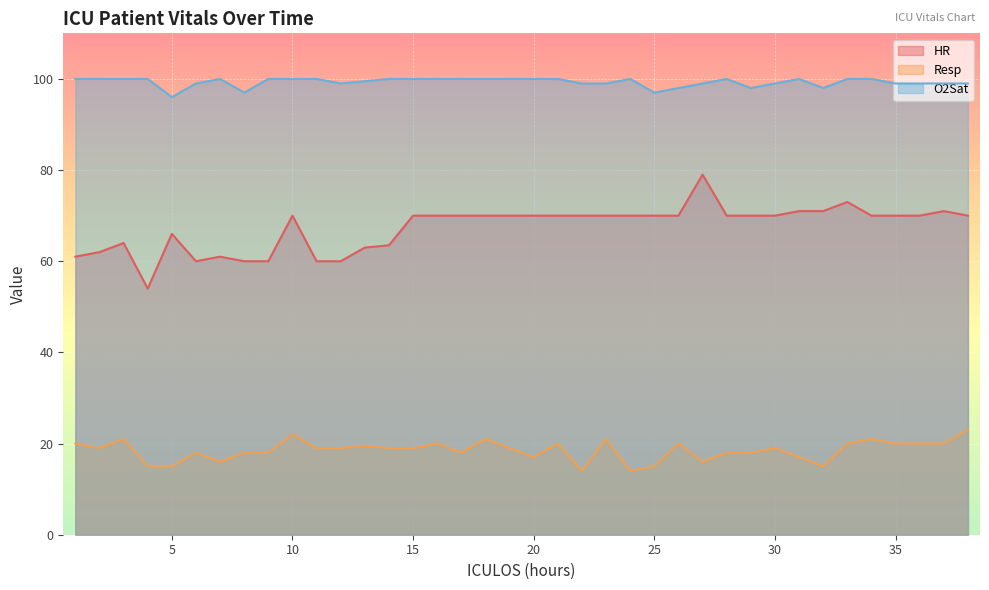

At 31, list the series in order from largest to smallest.

O2Sat, HR, Resp